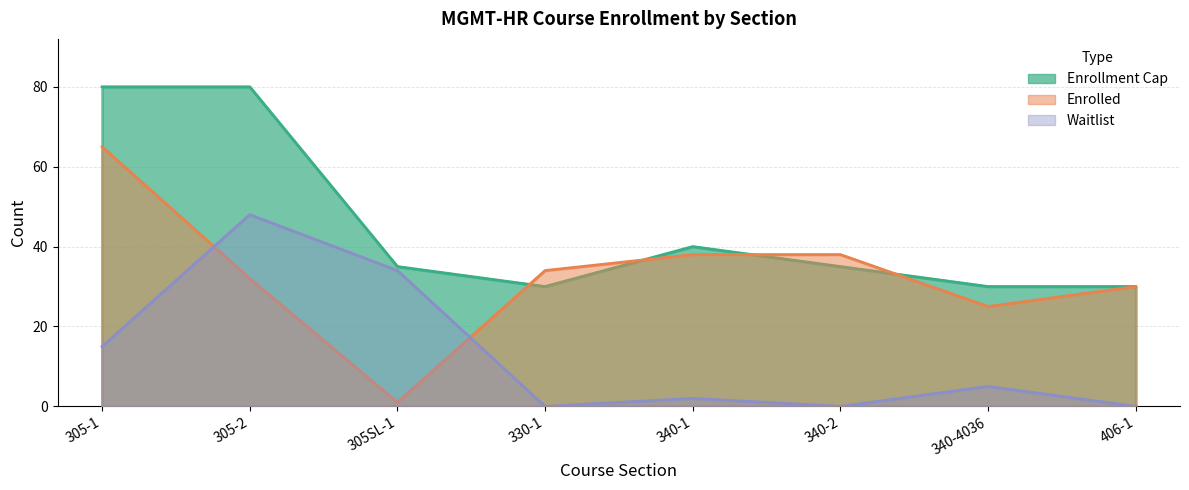

Rank the series by their average value, from lowest to highest.

Waitlist, Enrolled, Enrollment Cap